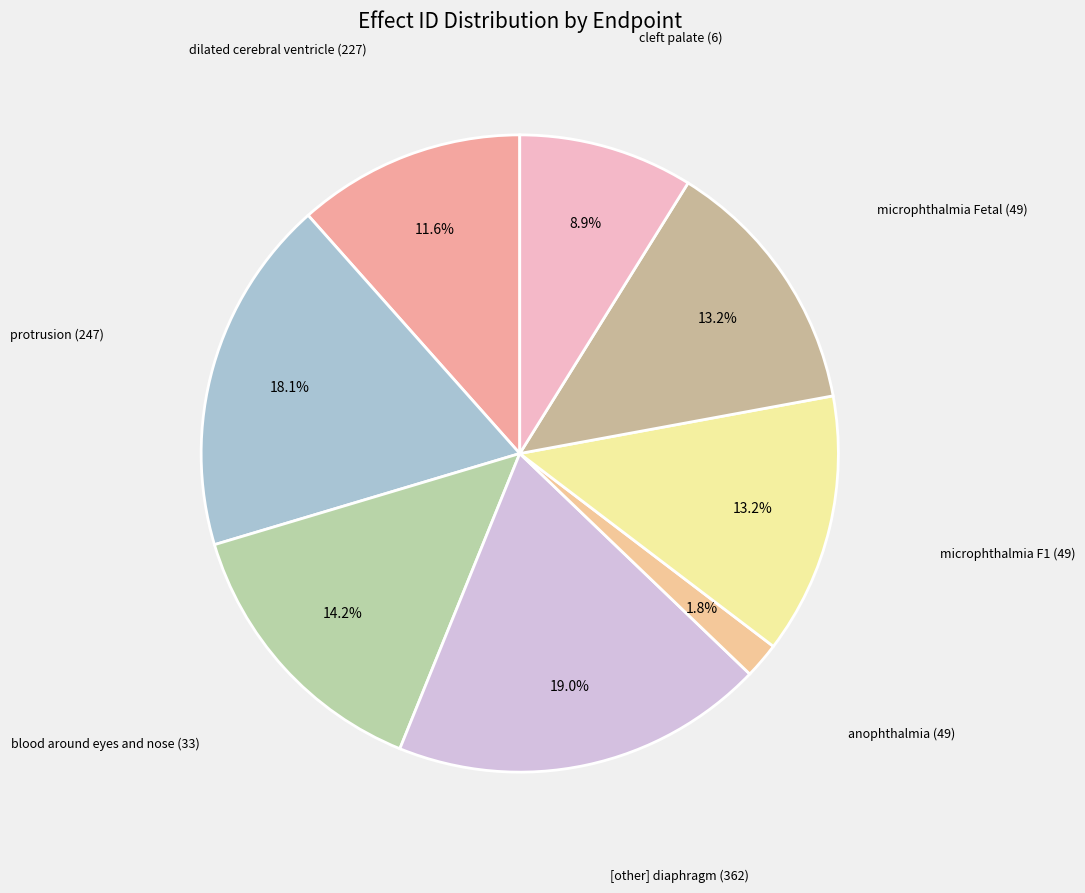

Count the number of slices in the pie.

8